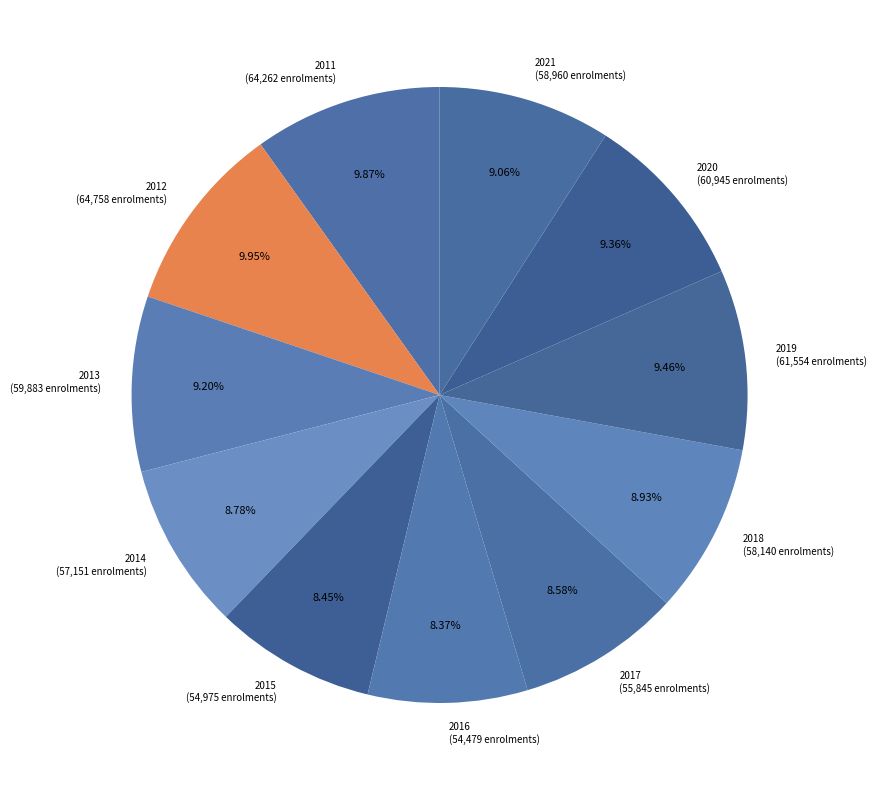

Is the sum of 2021 (58,960 enrolments) and 2020 (60,945 enrolments) greater than half?

No